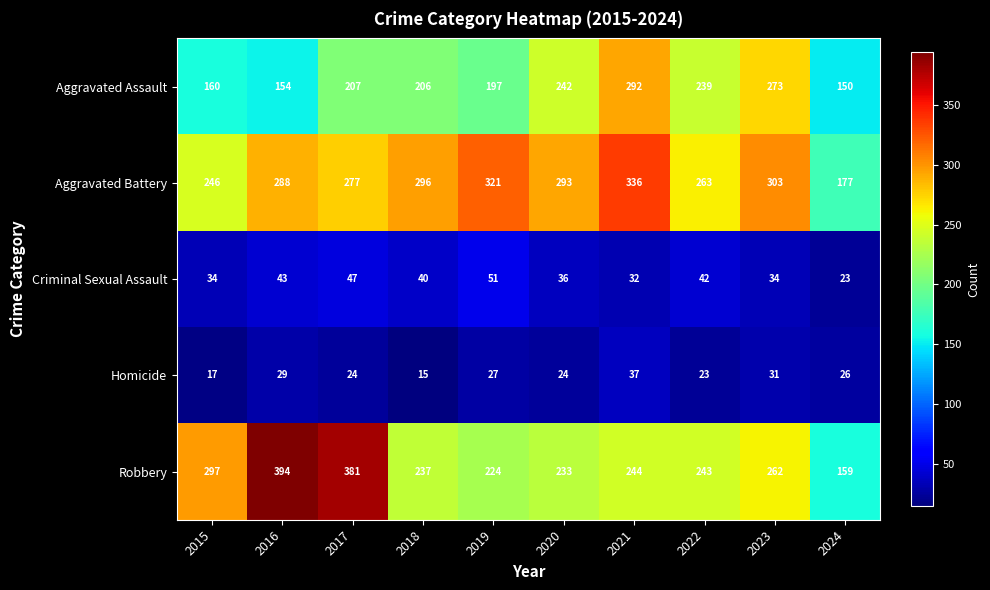

At how many categories does at least one series exceed 139?

10